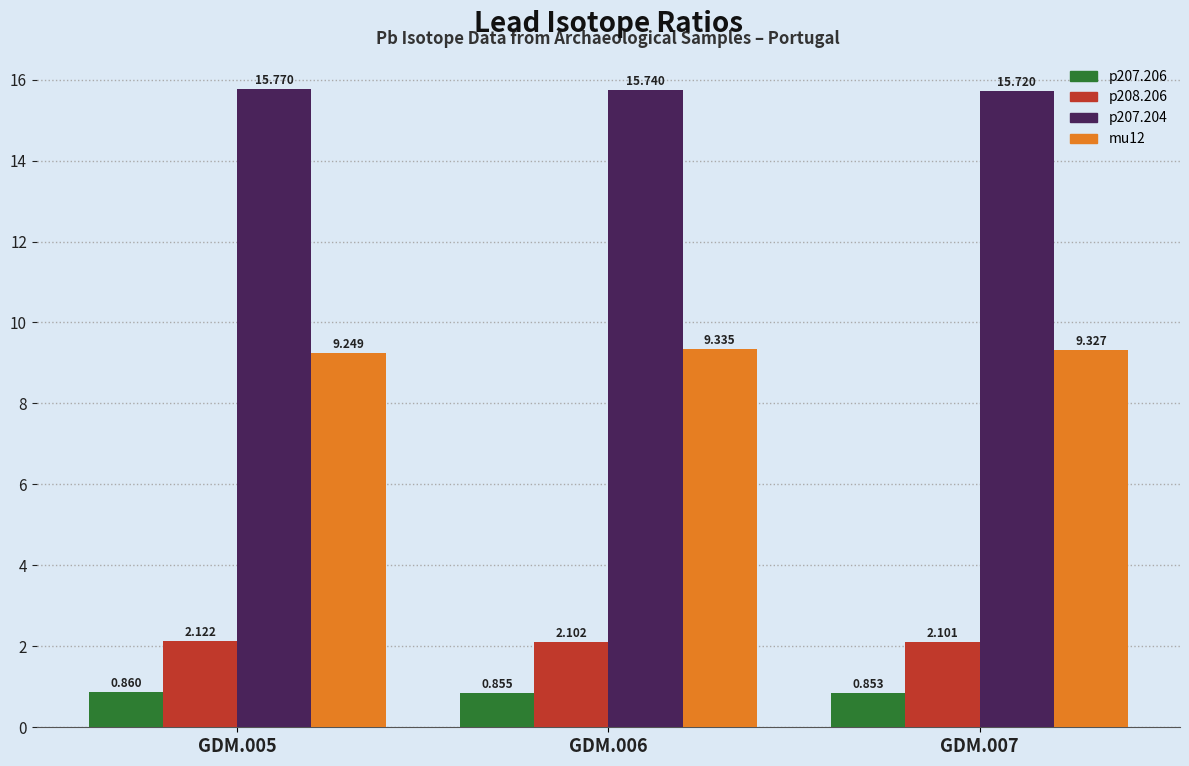

What is the sum of all p208.206 values?

6.3